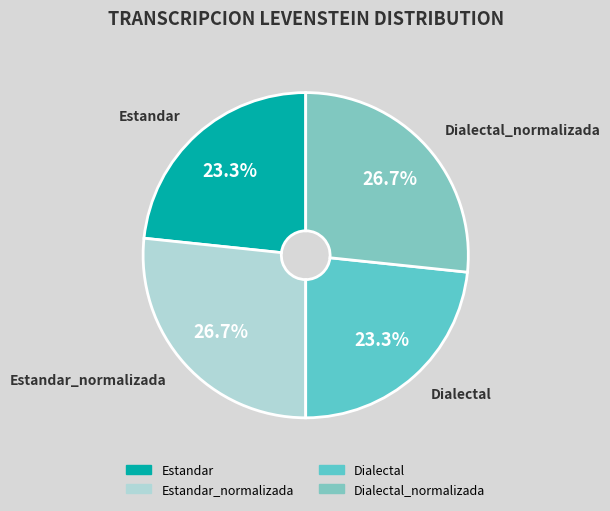

Does Dialectal_normalizada account for over 50% of the chart?

No